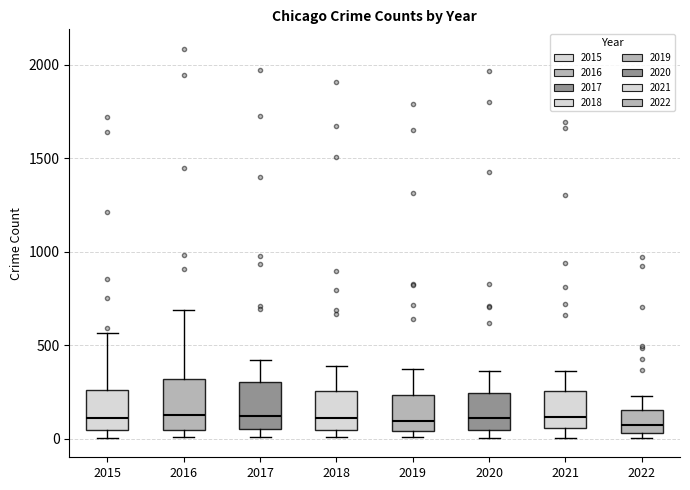

Where does the median line of the box at x = 2017 sit on the y-axis? The values are not printed on the chart, so give them approximately, as read against the axis.

100